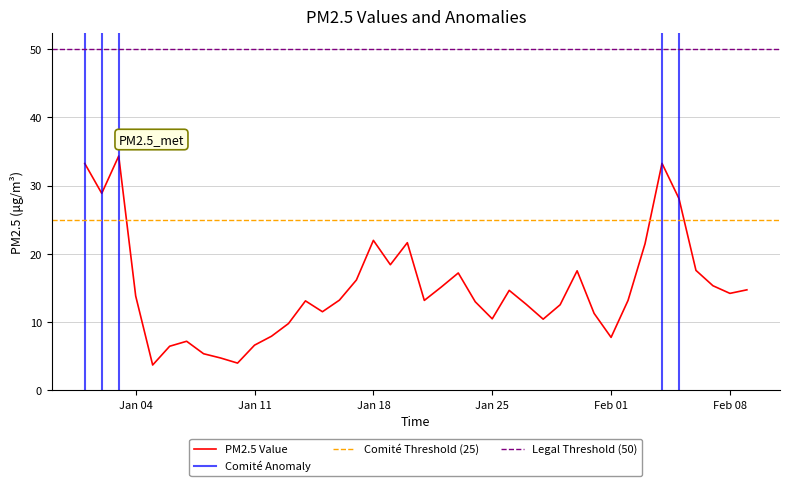

What is the value of the 38th point from the left?

15.3